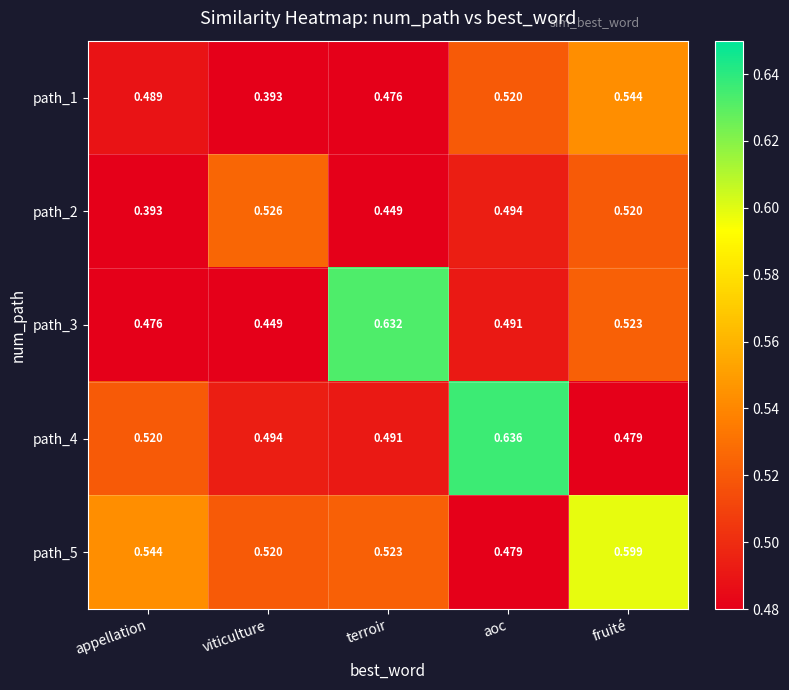

What is the difference between the highest and lowest values at aoc?

0.2